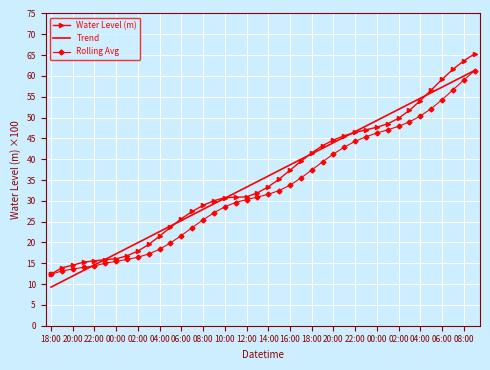

What is the minimum value for Trend?

9.3